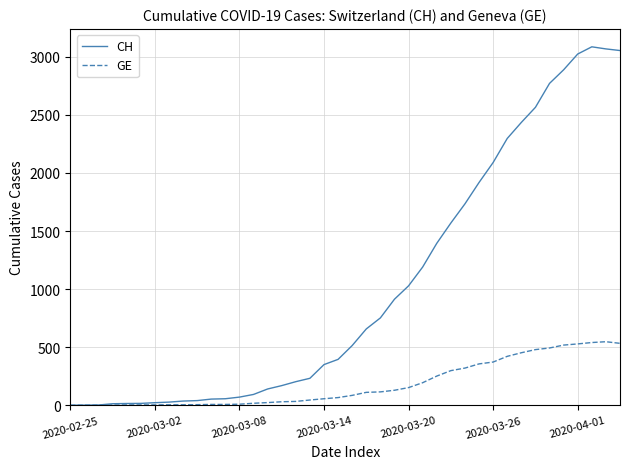

What is the highest value of the CH series?

3086